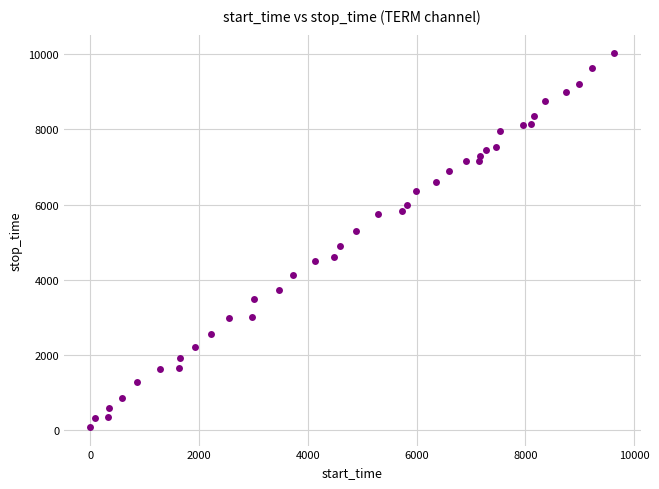

What is the range of X values (max minus min)?

9637